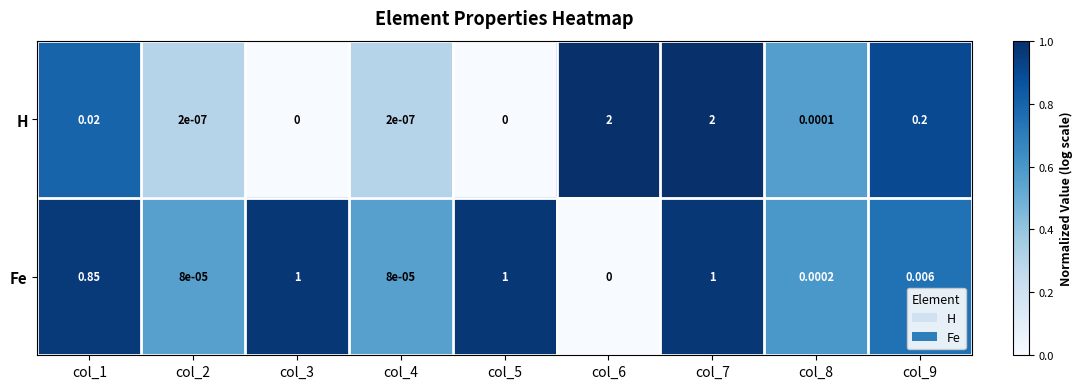

Which series has the largest total across all categories?

H